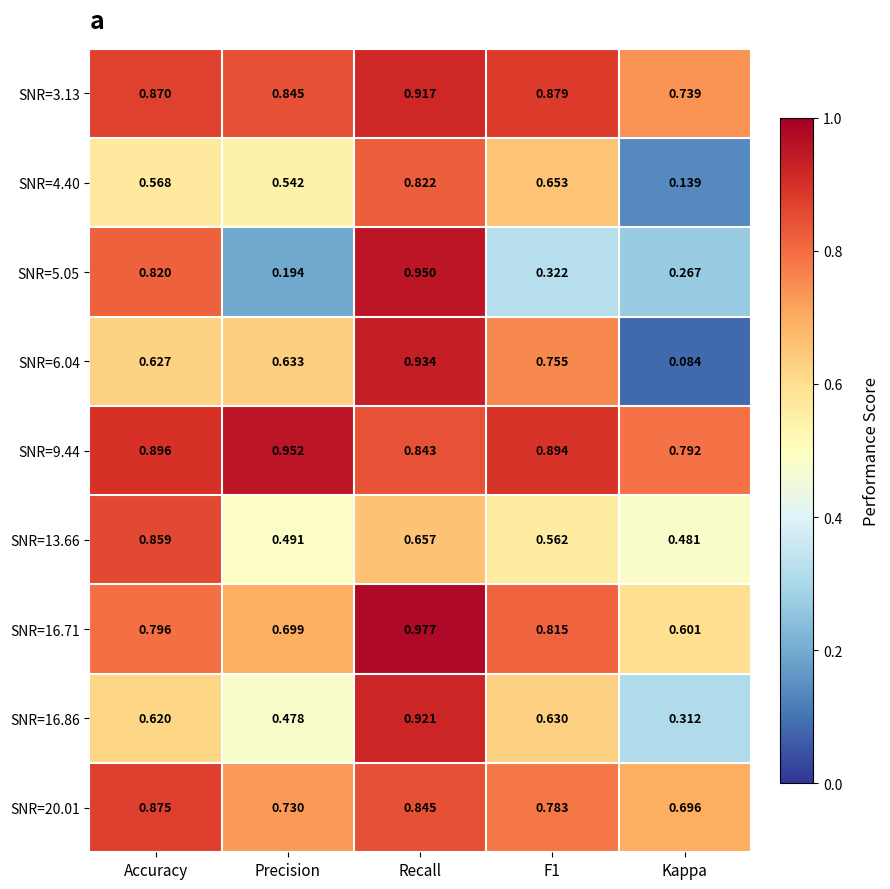

Which label corresponds to the largest value in the chart?

Recall